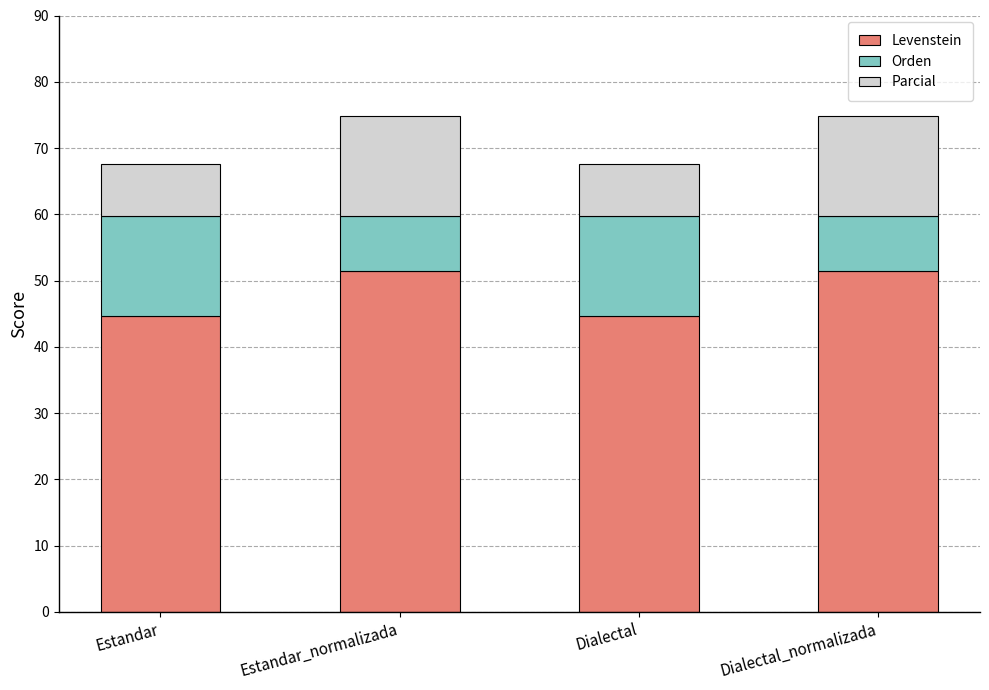

Read the Levenstein value at Dialectal.

44.7